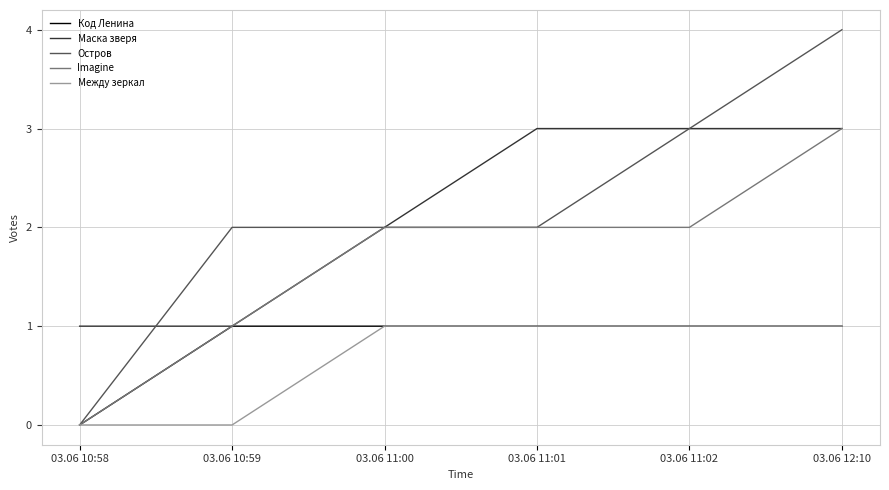

Reading right to left, extract all data points from this chart.

Код Ленина: 03.06 12:10=1	03.06 11:02=1	03.06 11:01=1	03.06 11:00=1	03.06 10:59=1	03.06 10:58=0
Маска зверя: 03.06 12:10=3	03.06 11:02=3	03.06 11:01=3	03.06 11:00=2	03.06 10:59=1	03.06 10:58=1
Остров: 03.06 12:10=4	03.06 11:02=3	03.06 11:01=2	03.06 11:00=2	03.06 10:59=2	03.06 10:58=0
Imagine: 03.06 12:10=3	03.06 11:02=2	03.06 11:01=2	03.06 11:00=2	03.06 10:59=1	03.06 10:58=0
Между зеркал: 03.06 12:10=1	03.06 11:02=1	03.06 11:01=1	03.06 11:00=1	03.06 10:59=0	03.06 10:58=0